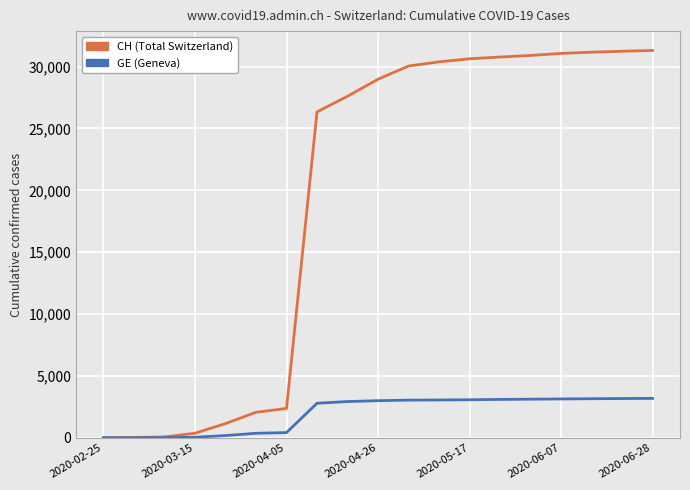

Which series has the widest spread of values?

CH (Total Switzerland)